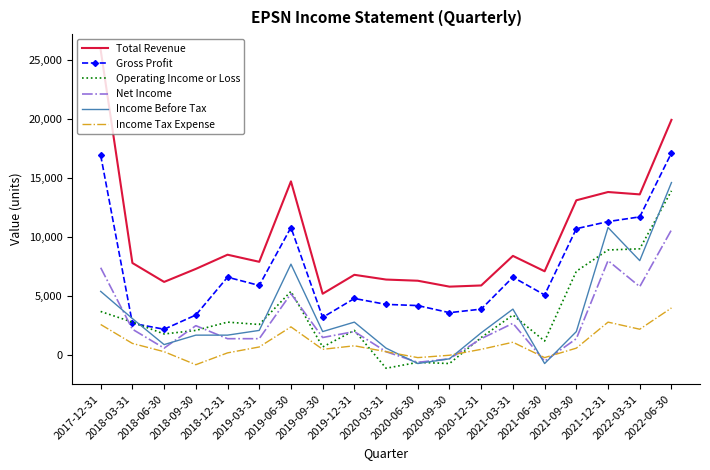

Which series has the widest spread of values?

Total Revenue